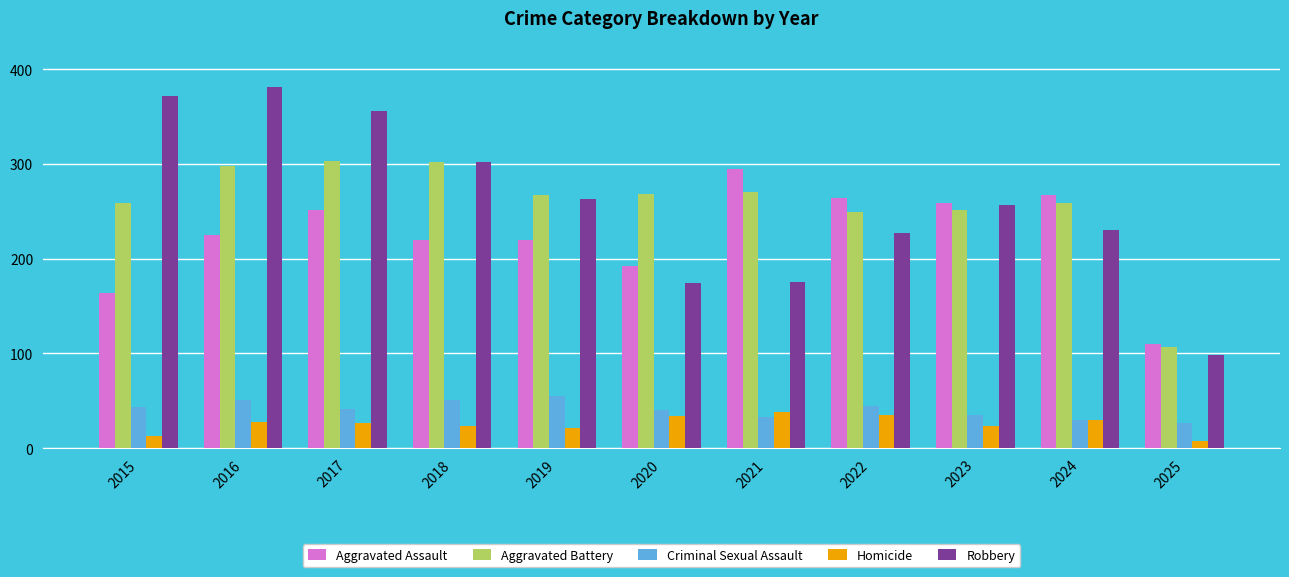

Is it true that Homicide equals 23 at 2018?

True